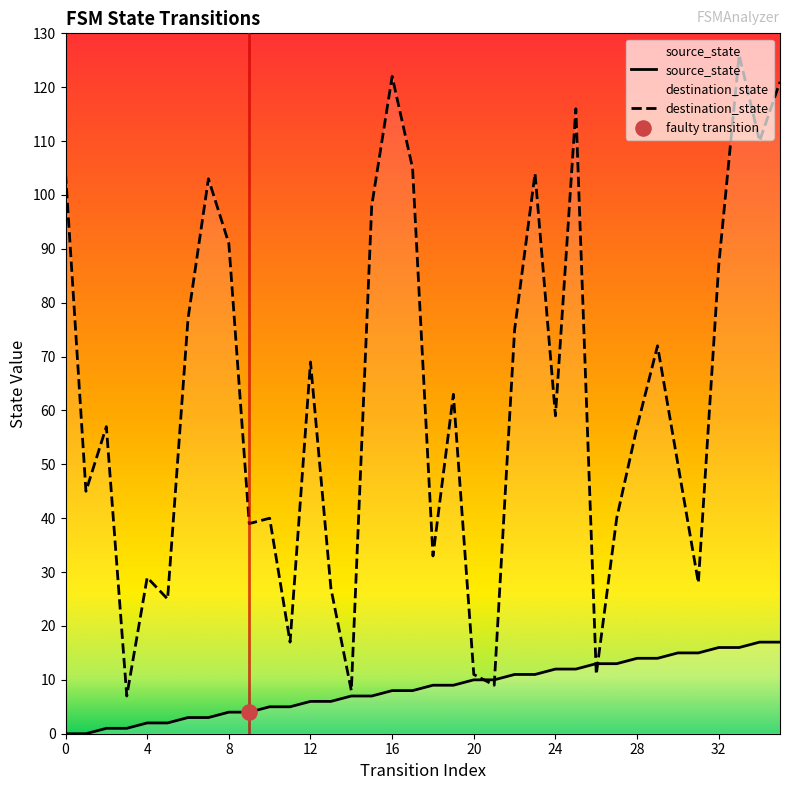

Which series has the largest total across all categories?

destination_state